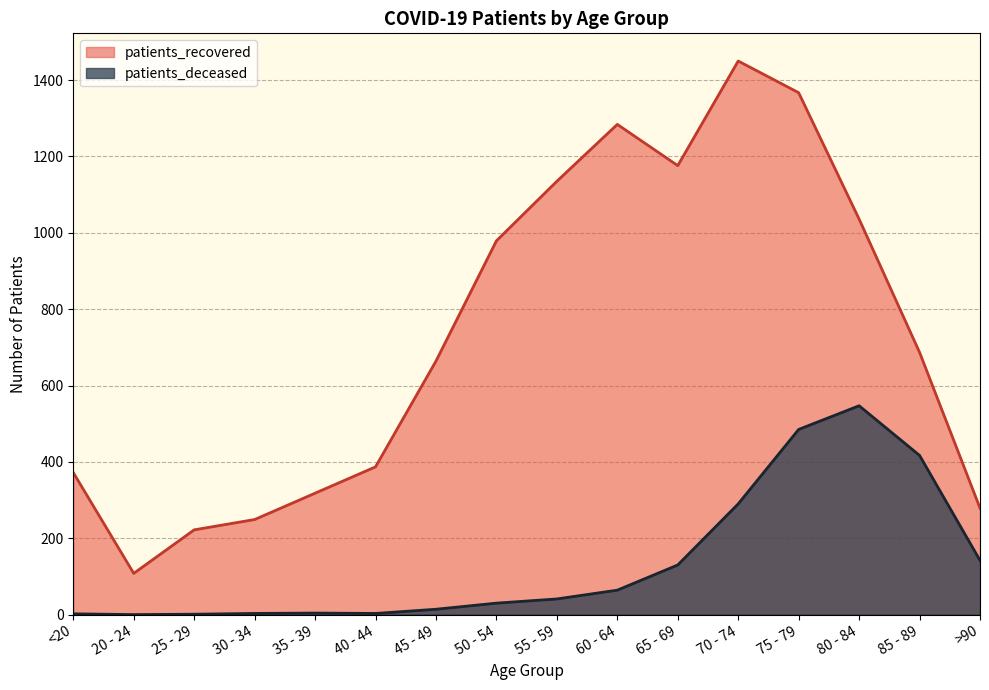

What is the difference between the highest and lowest values at 20 - 24?

108